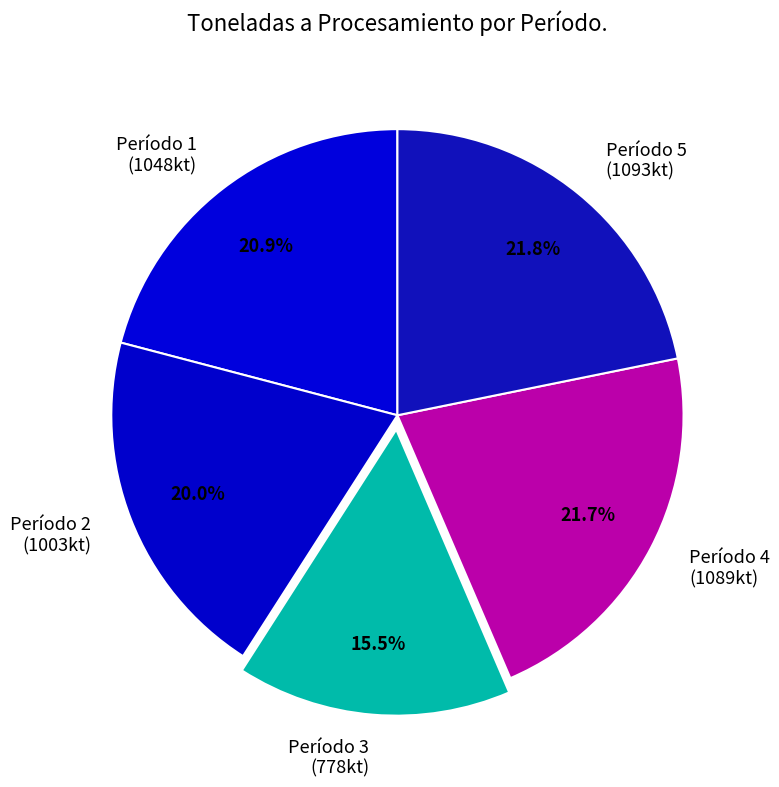

Is there any slice that represents more than half of the pie?

No